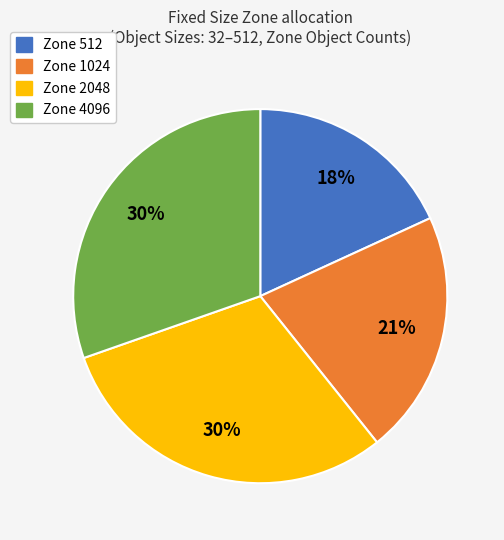

To the nearest percent, what is the average slice percentage?

25%